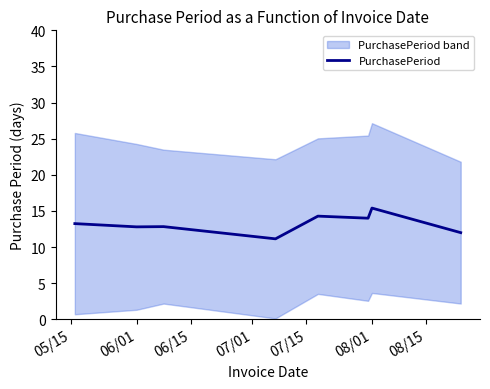

What is the lowest value of the PurchasePeriod series?

11.1